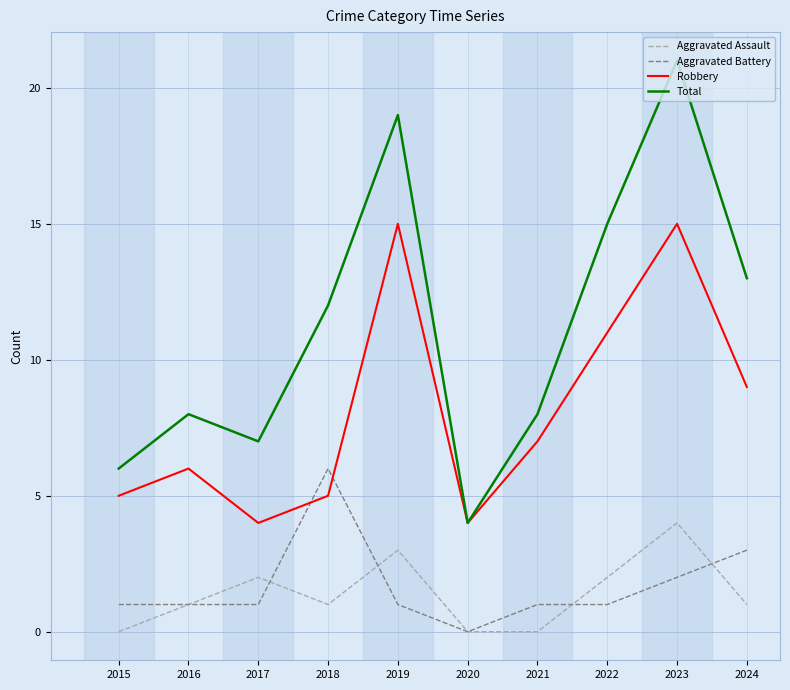

Which series has the largest range (max minus min)?

Total